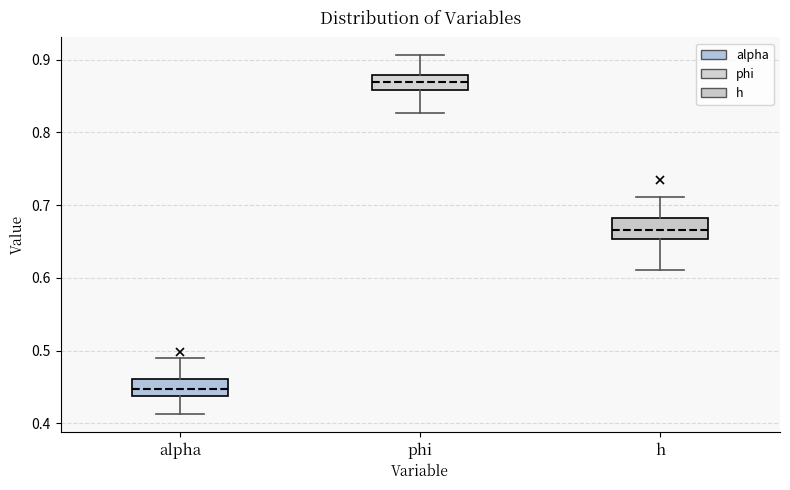

Where is the lower edge of the box for alpha on the y-axis? The values are not printed on the chart, so give them approximately, as read against the axis.

0.44